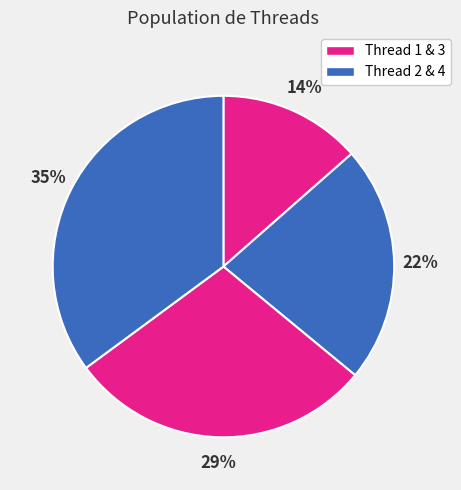

How many segments does this pie chart have?

4